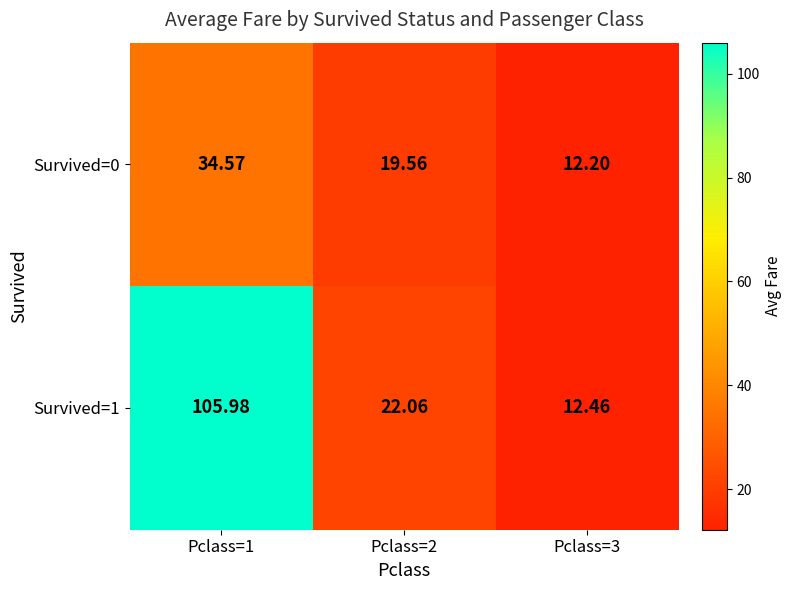

Is the value of Survived=1 at Pclass=2 greater than the value of Survived=0 at Pclass=3?

Yes